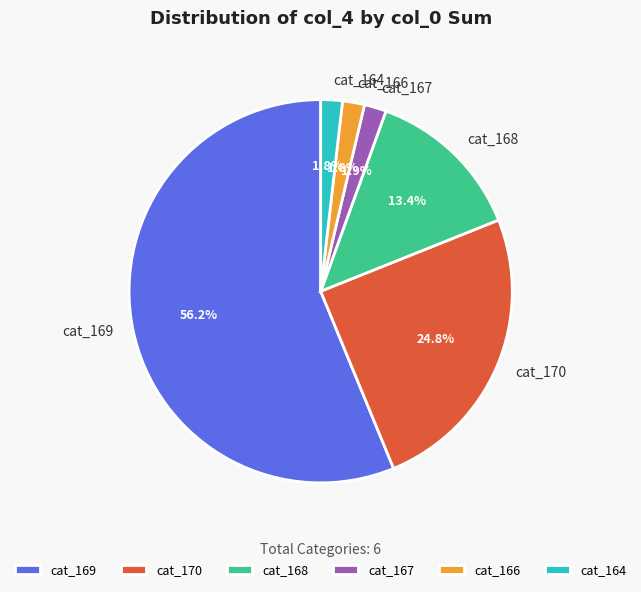

Which slice is the largest?

cat_169